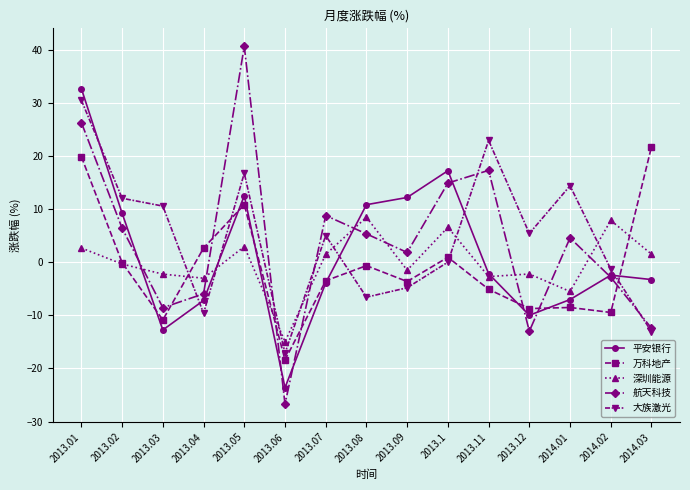

After their last crossing, which series has the higher values: 万科地产 or 平安银行?

万科地产